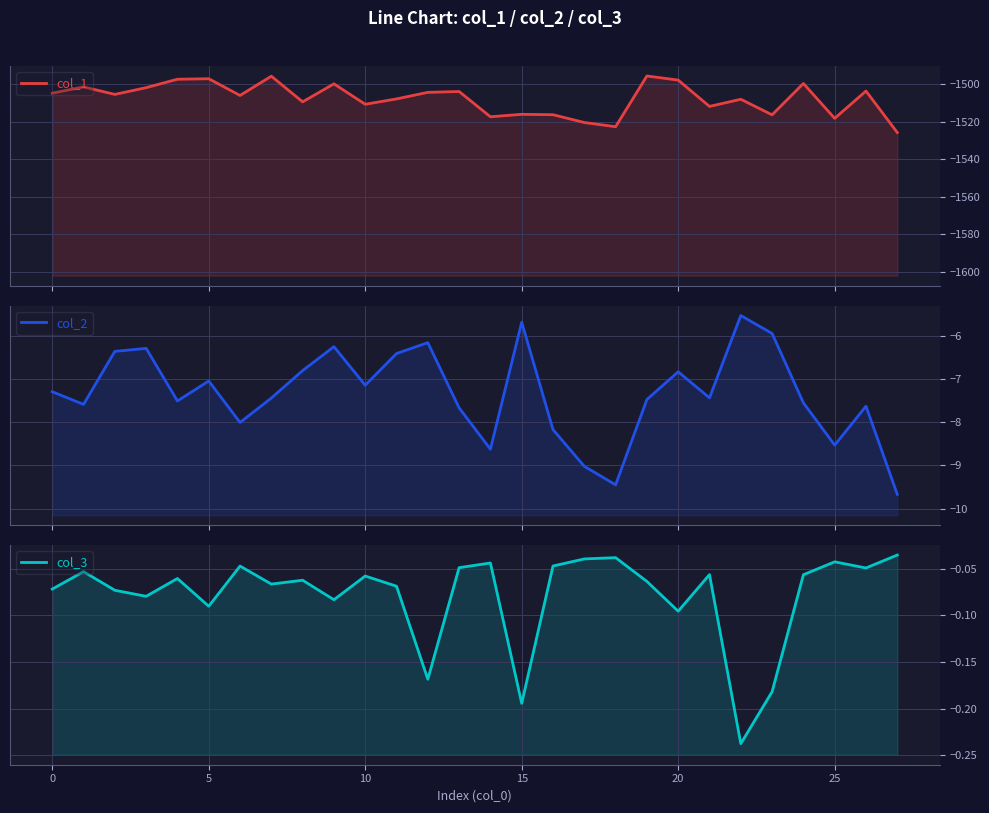

Is the value of col_1 at −5 greater than the value of col_3 at 22?

No